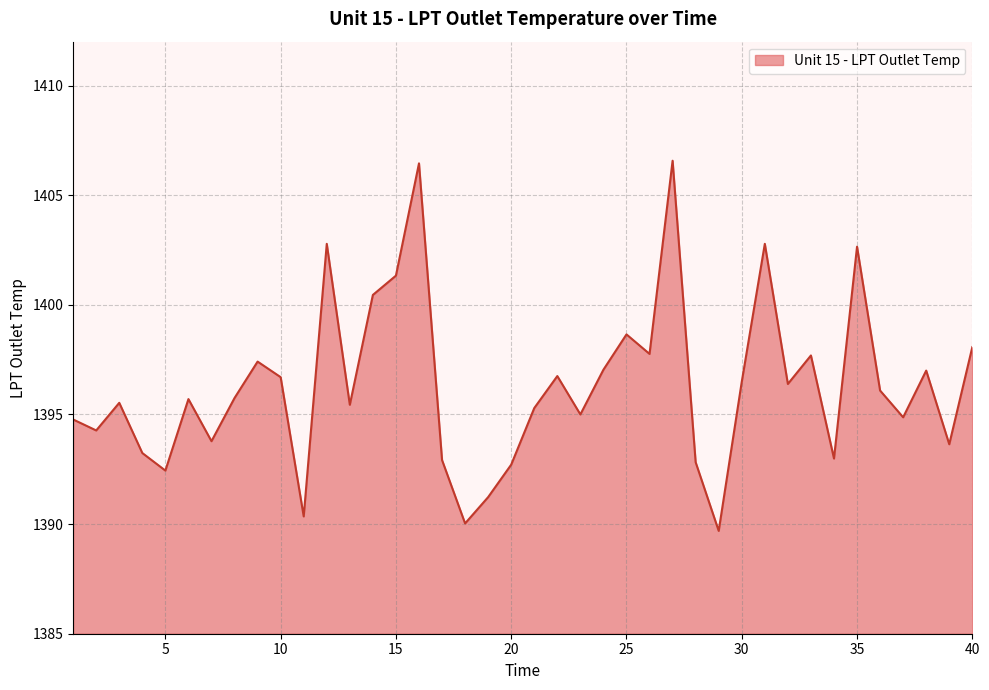

What is the difference between the maximum and minimum values?

16.9